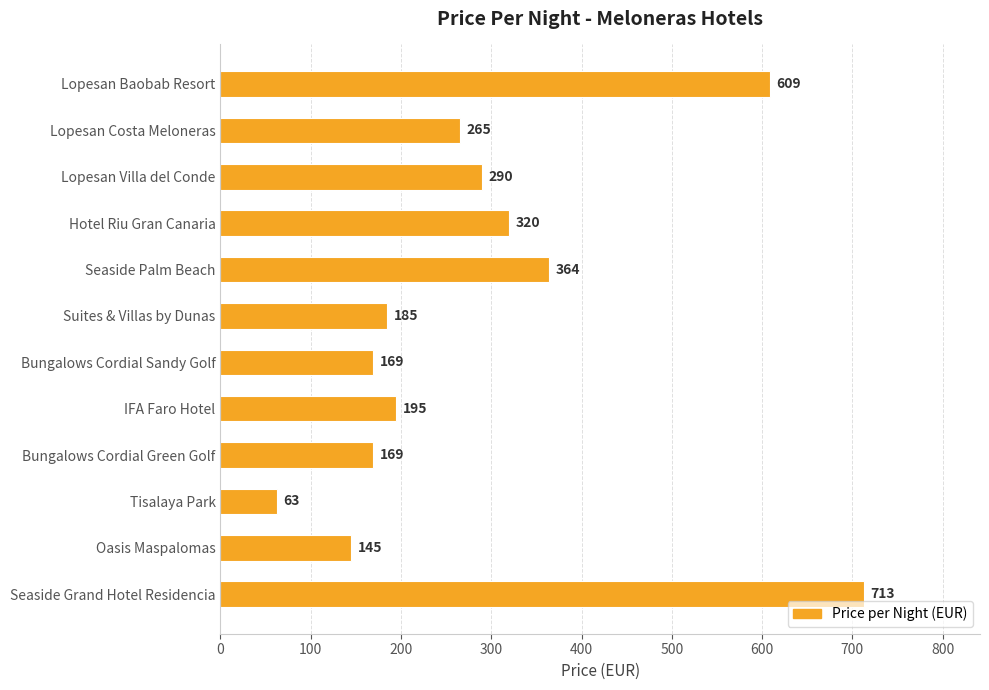

Where is the data nearest to the value 388?

Seaside Palm Beach